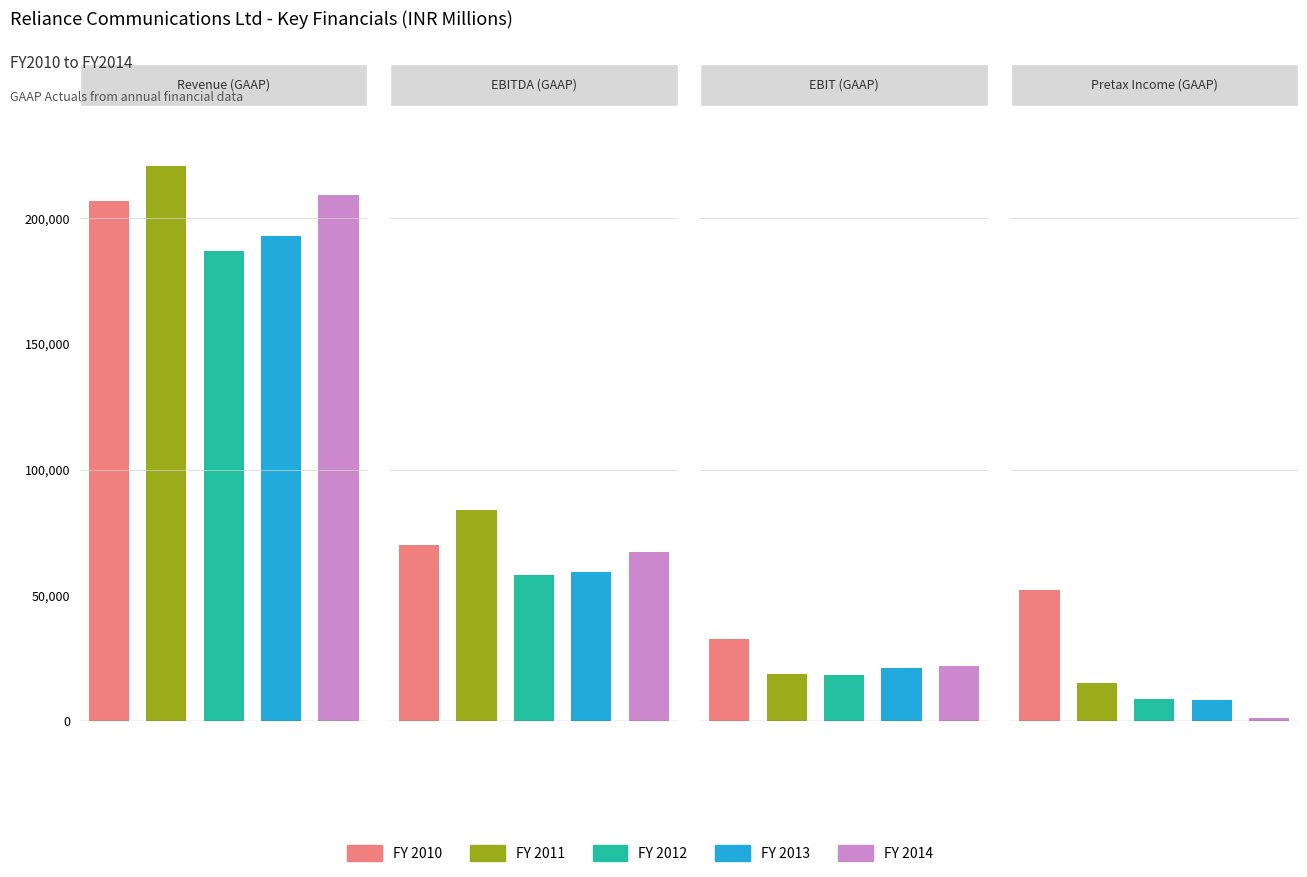

How many values in the FY 2010 series are below 69890?

2